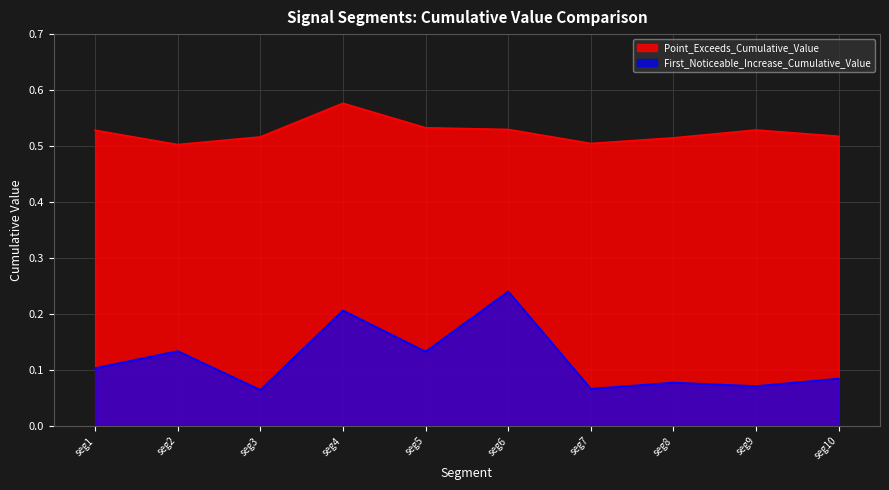

Reading left to right, transcribe all the data shown in this chart.

First_Noticeable_Increase_Cumulative_Value: 0.1	0.1	0.1	0.2	0.1	0.2	0.1	0.1	0.1	0.1
Point_Exceeds_Cumulative_Value: 0.5	0.5	0.5	0.6	0.5	0.5	0.5	0.5	0.5	0.5